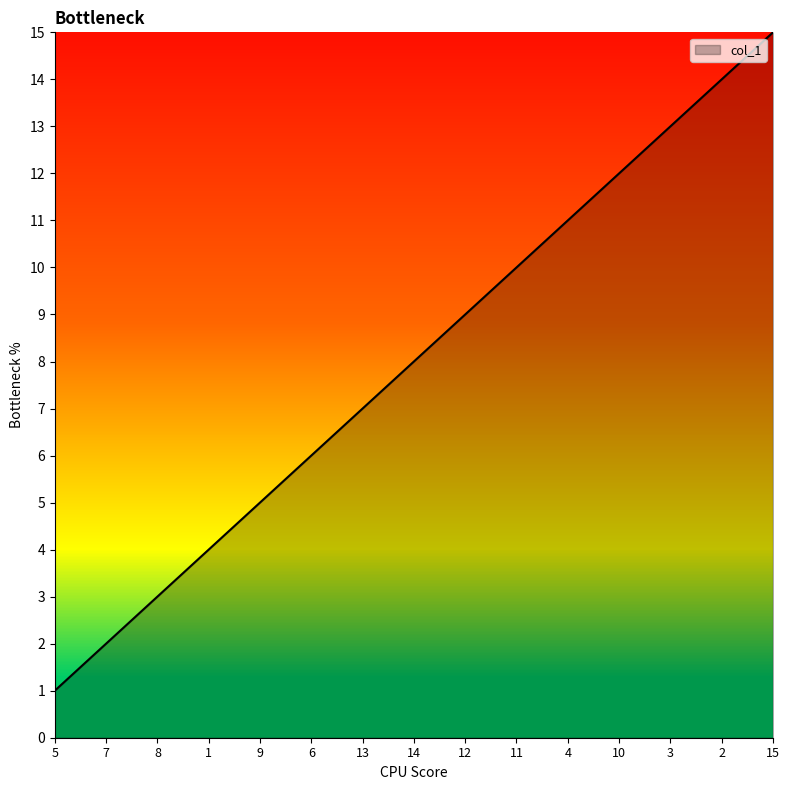

Rank the categories by value from lowest to highest.

5, 7, 8, 1, 9, 6, 13, 14, 12, 11, 4, 10, 3, 2, 15